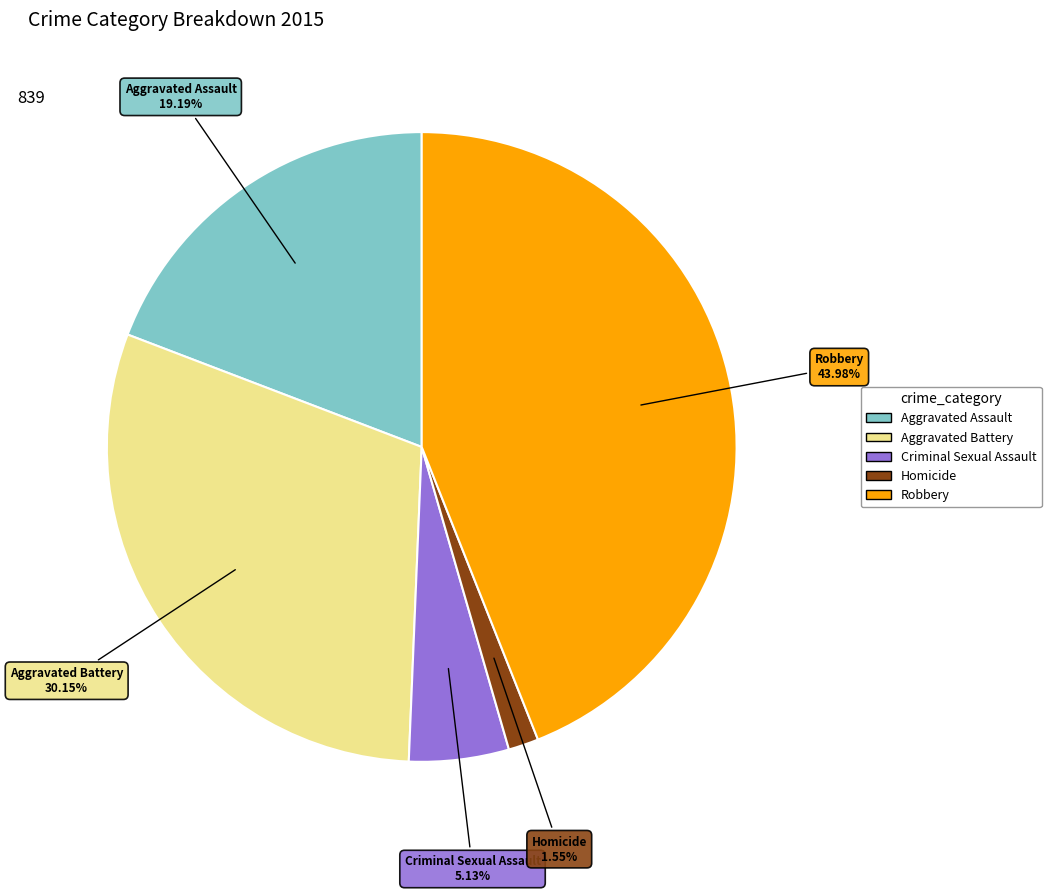

How many segments does this pie chart have?

5